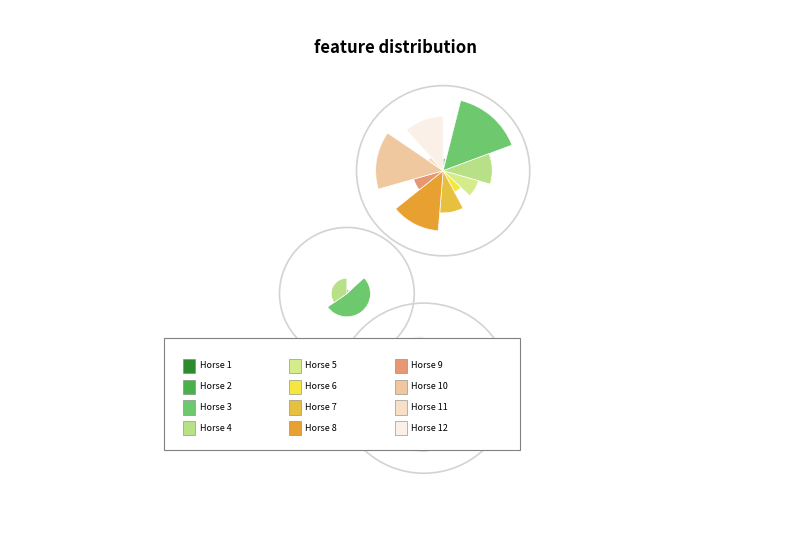

Which has a higher value, 6 or 11?

6